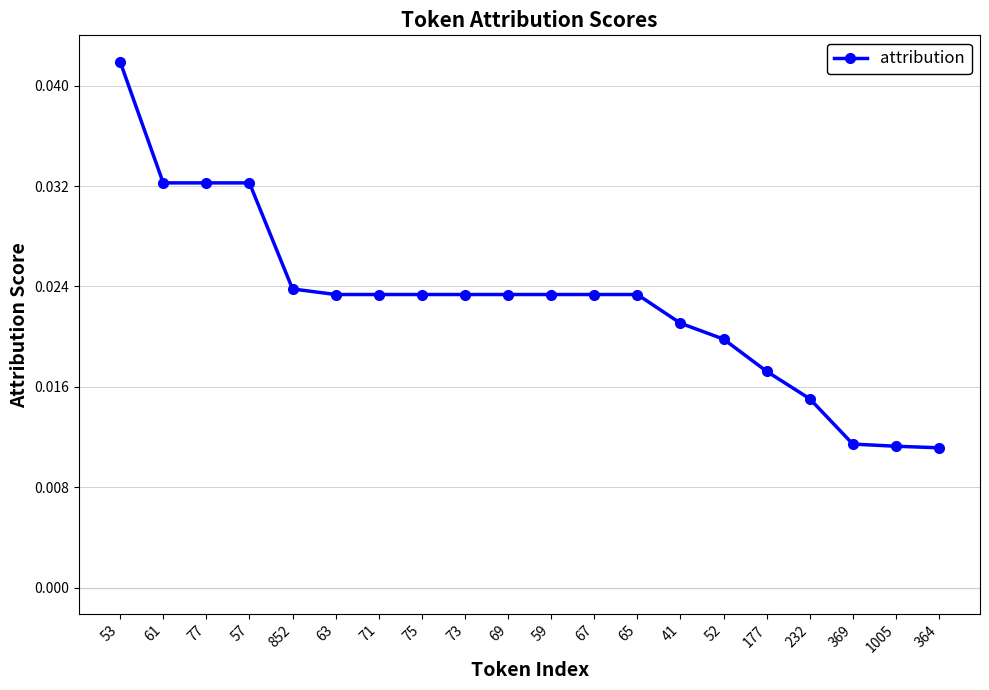

What is the sum of all values?

0.5